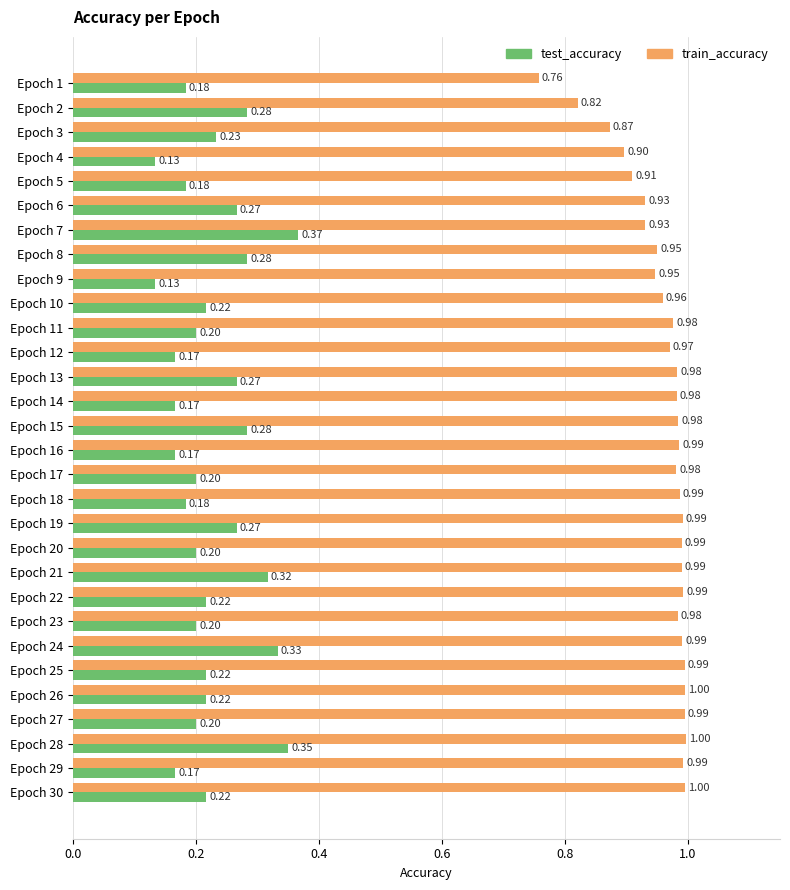

Between Epoch 7 and Epoch 12, which series saw the biggest shift?

test_accuracy